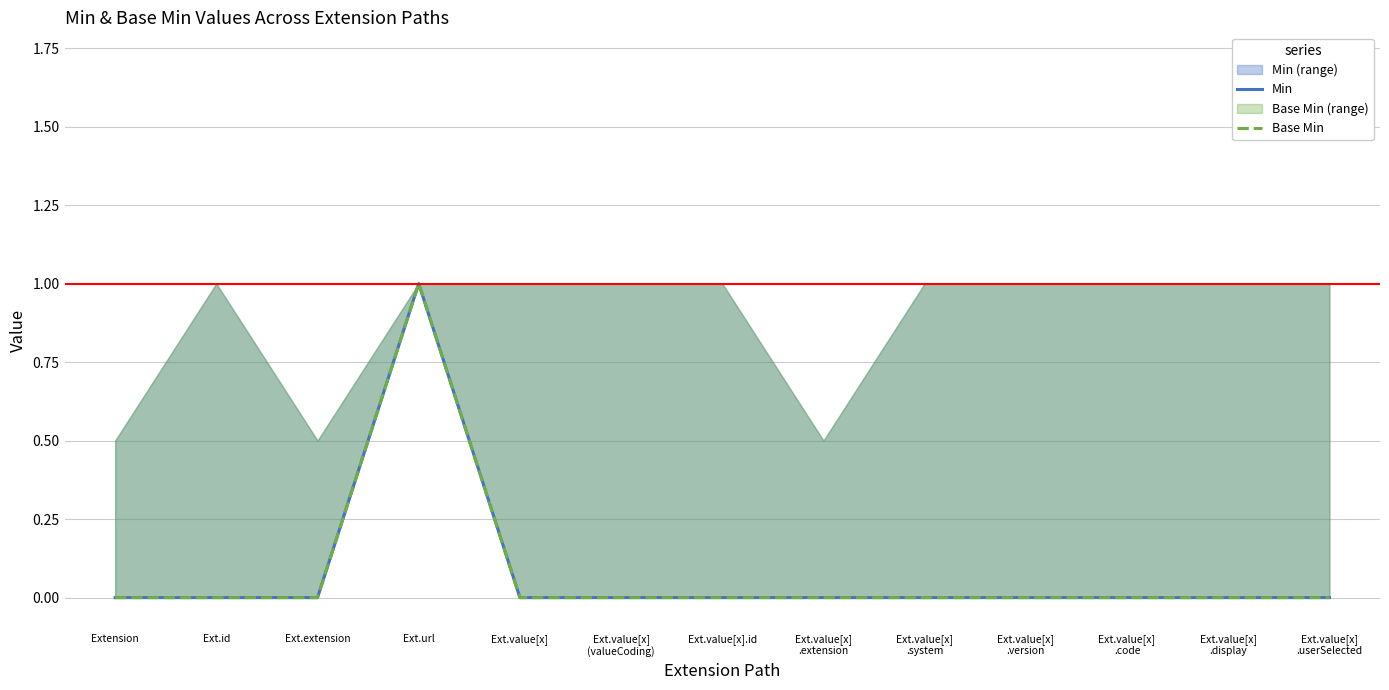

Reading left to right, what are all the values shown in this chart?

Min: 0	0	0	1	0	0	0	0	0	0	0	0	0
Base Min: 0	0	0	1	0	0	0	0	0	0	0	0	0